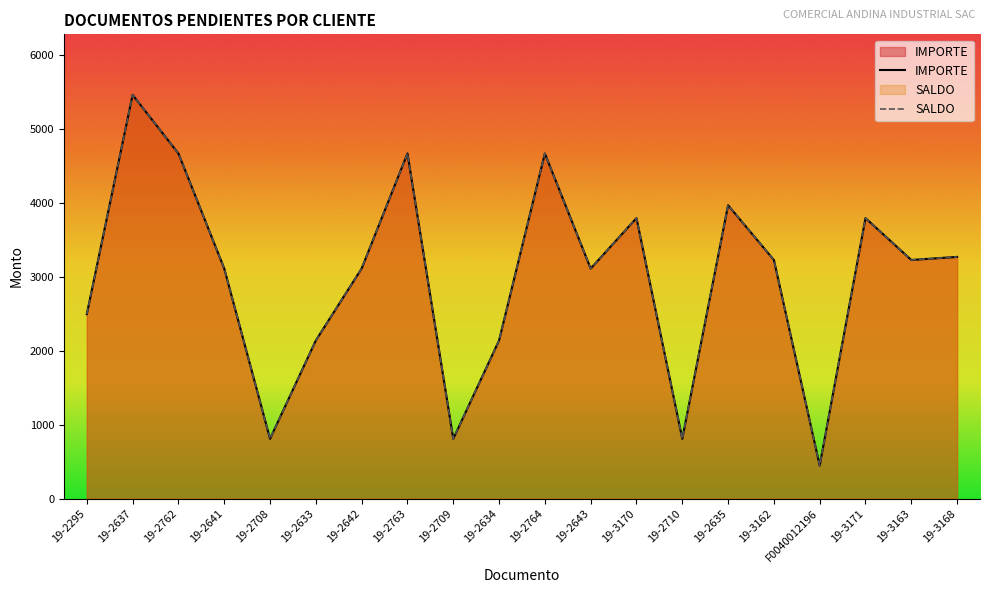

At which category is the sum across all series the highest?

19-2637